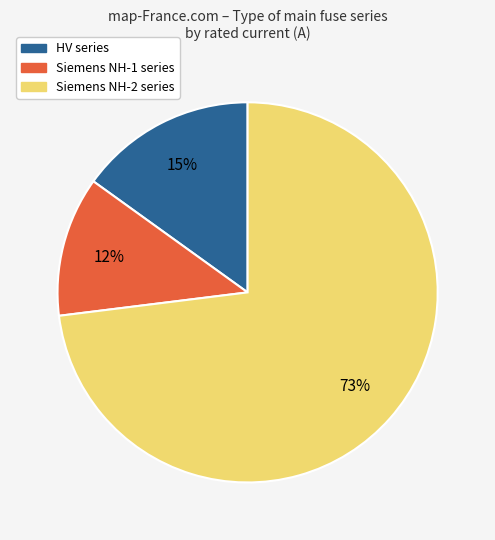

To the nearest percent, what is the average slice percentage?

33%